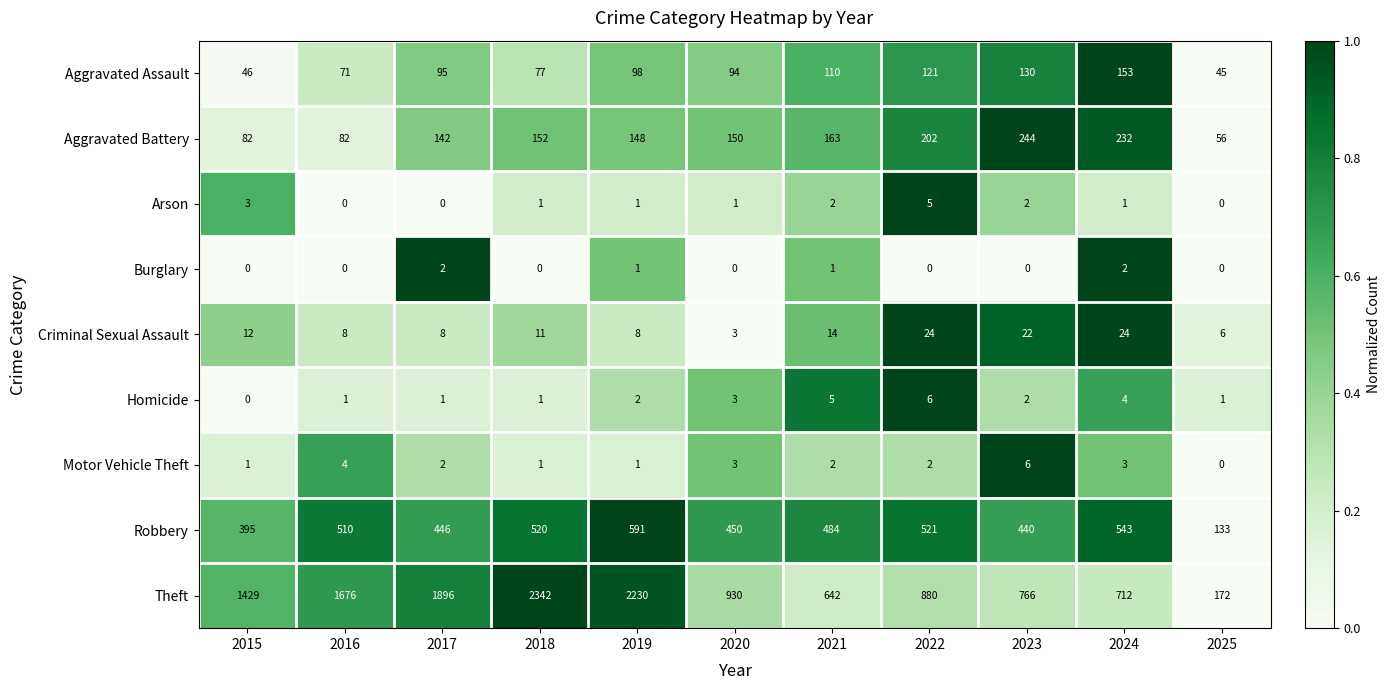

At which category is the sum across all series the highest?

2018